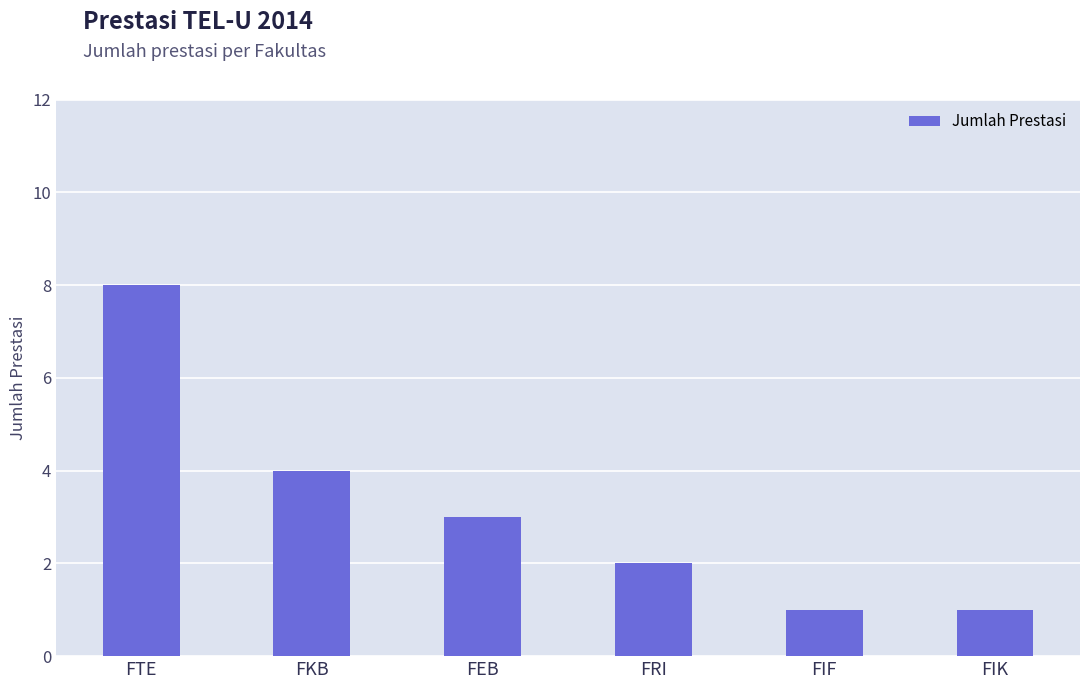

Reading right to left, what are all the values shown in this chart?

FIK=1	FIF=1	FRI=2	FEB=3	FKB=4	FTE=8